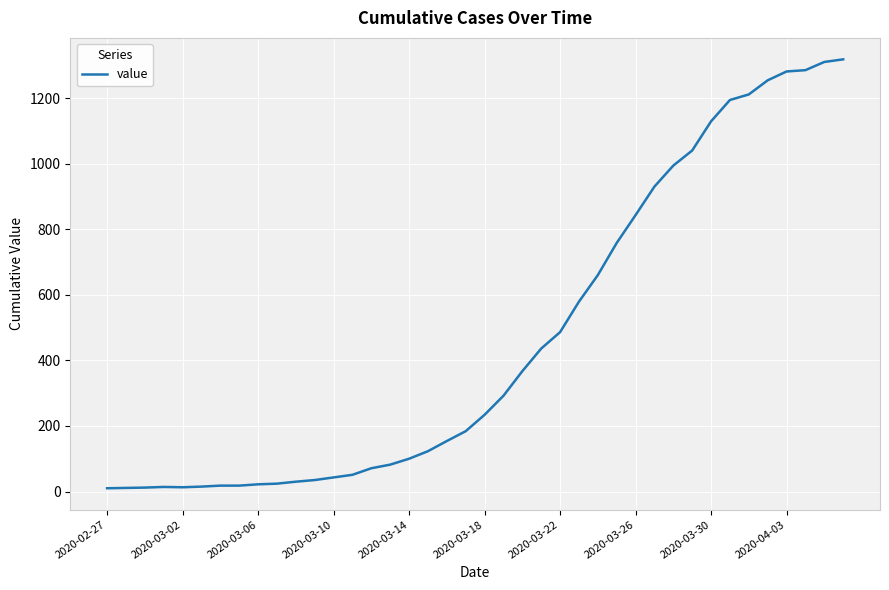

How many lines are shown in the chart?

1